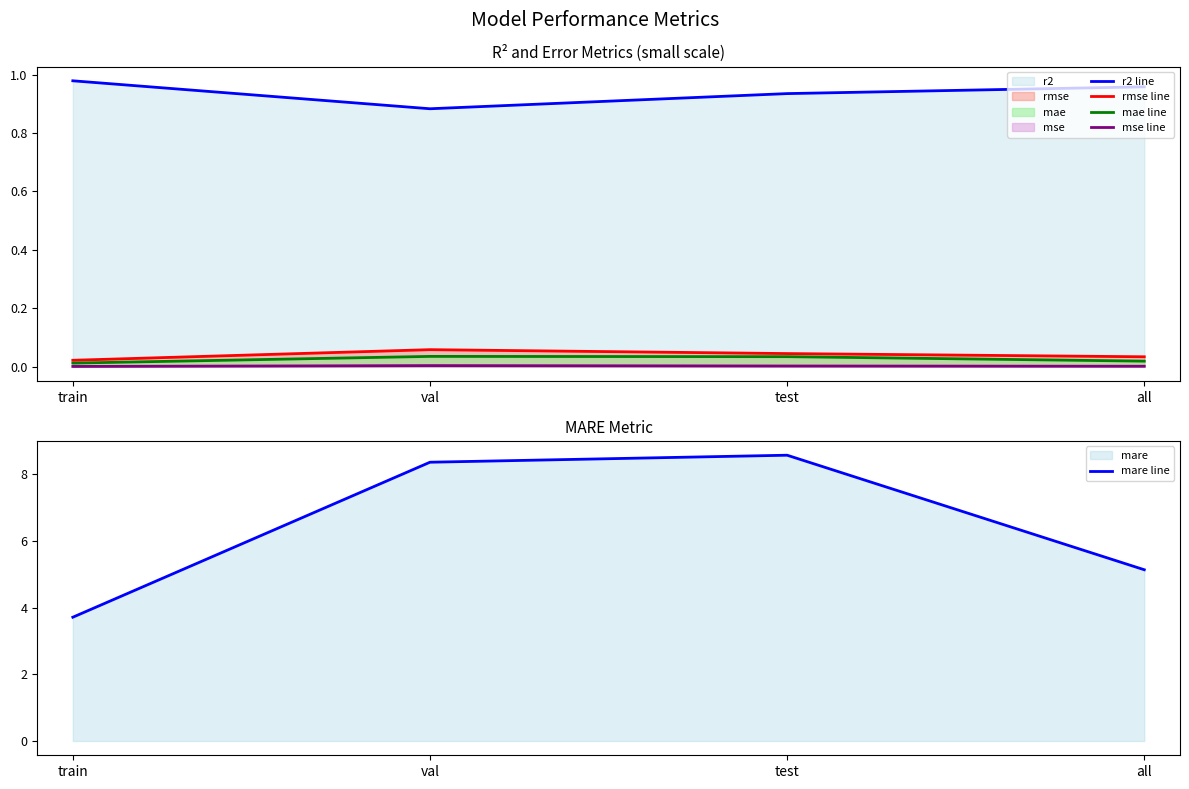

True or false: r2 line and mae line cross at least once.

False